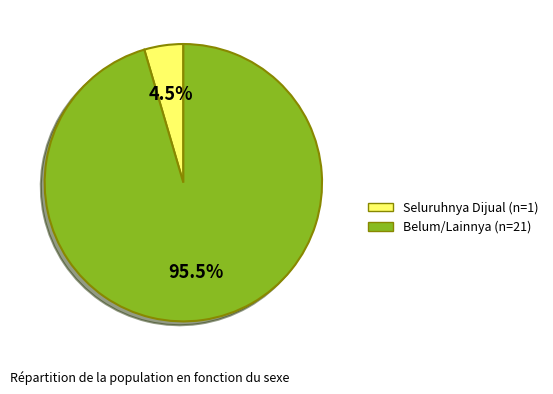

Is there any slice that represents more than half of the pie?

Yes